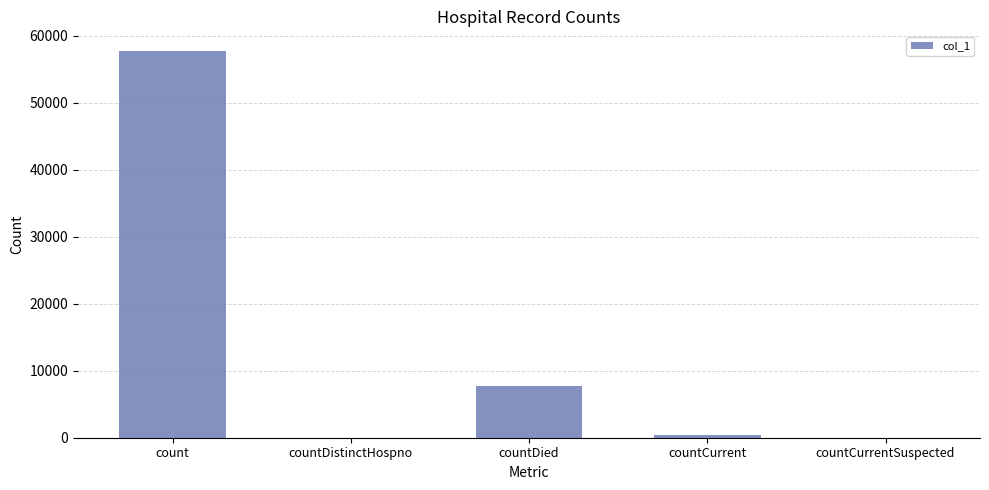

At which category does the chart reach its peak across all series?

count